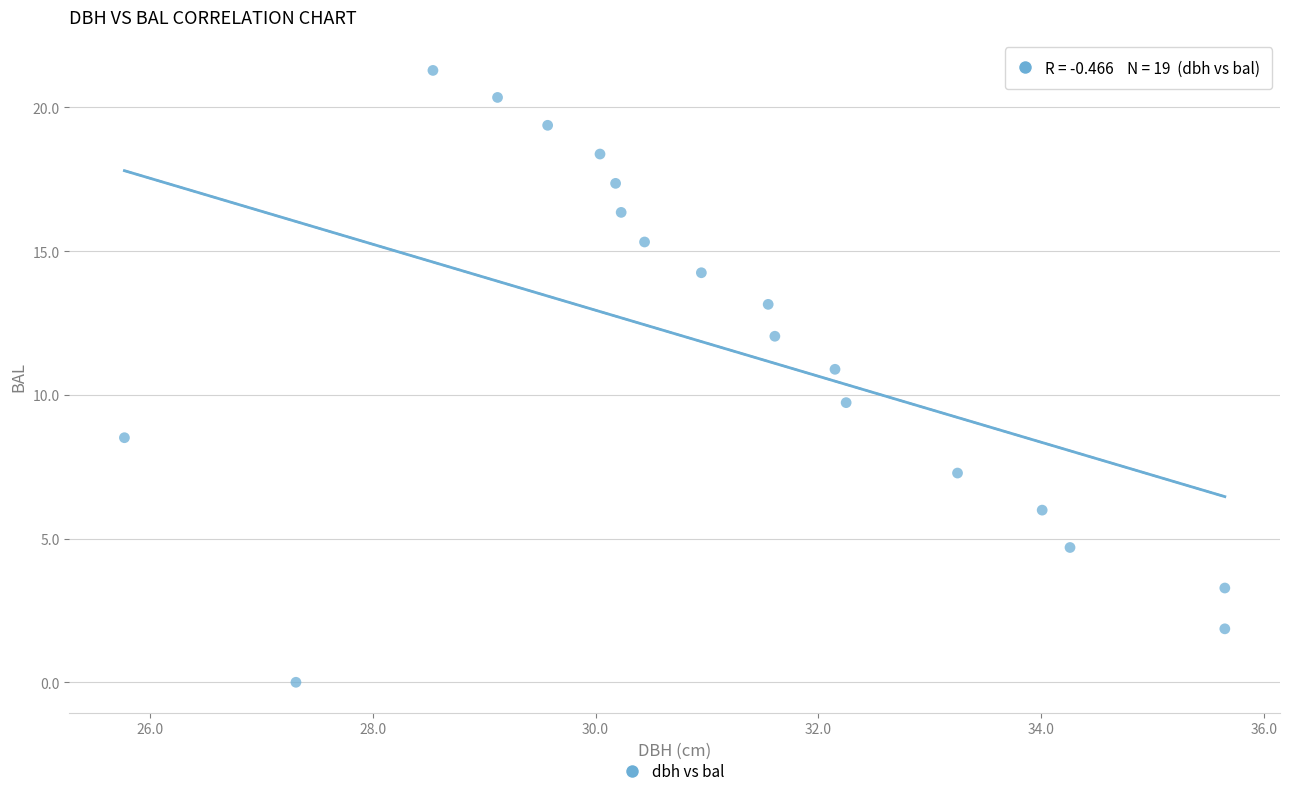

What is the range of X values (max minus min)?

9.9